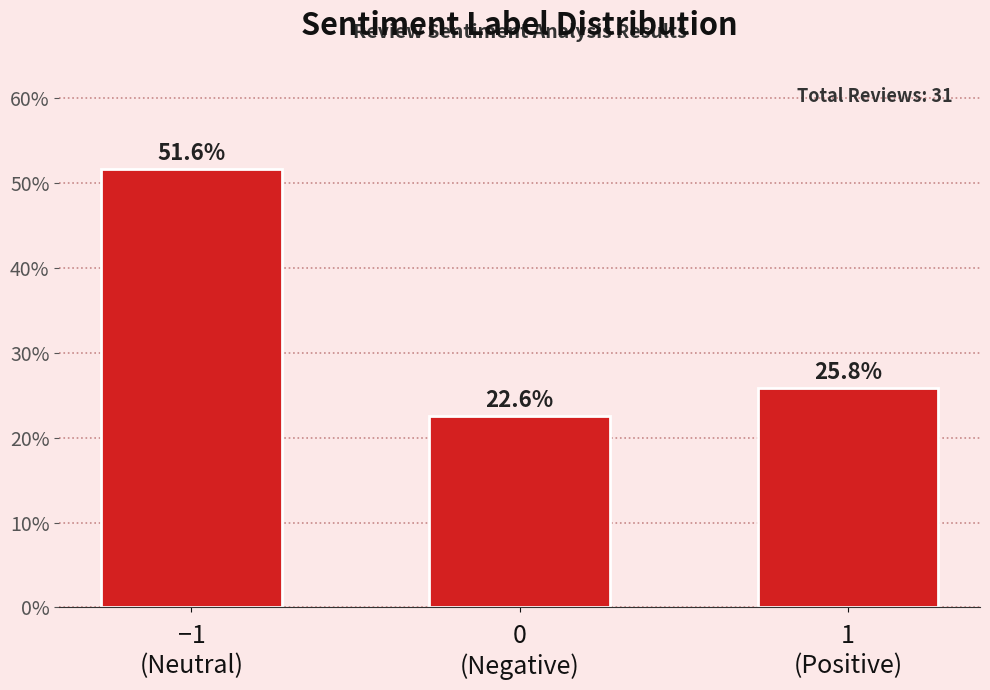

Reading left to right, transcribe all the data shown in this chart.

51.6	22.6	25.8